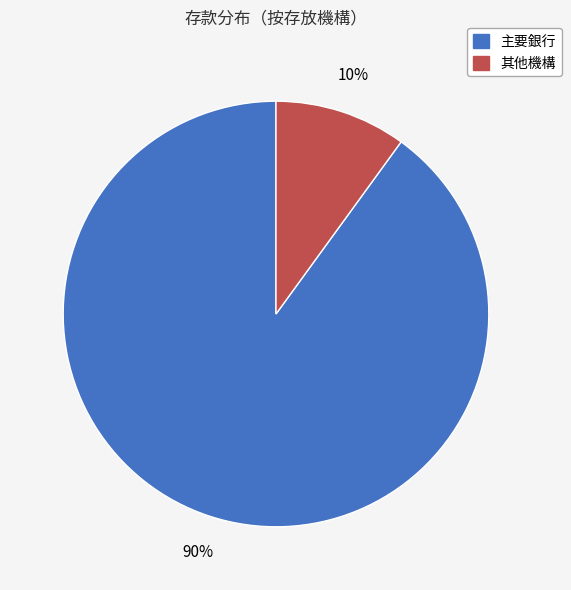

To the nearest percent, what is the difference between the largest and smallest slice percentages?

80%